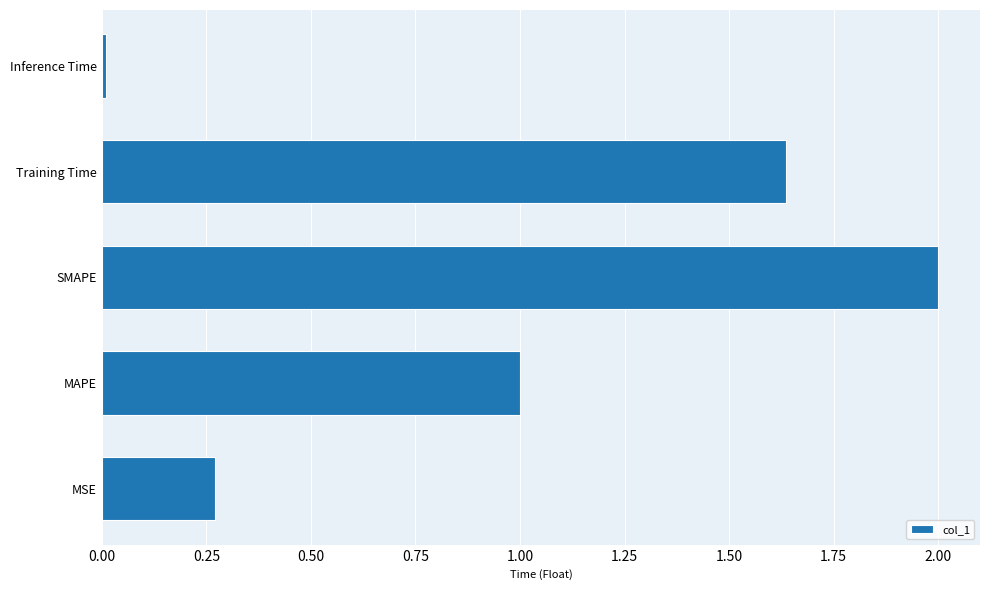

Where is the data nearest to the value 1?

MAPE